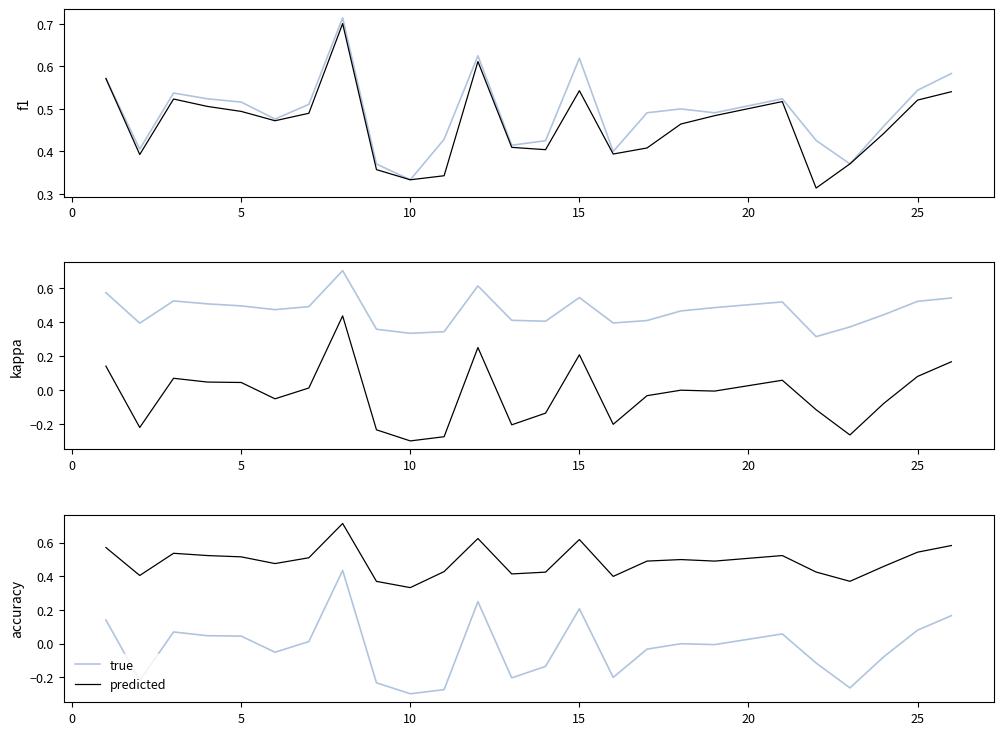

What is the difference between the maximum and minimum values in the true series?

0.7